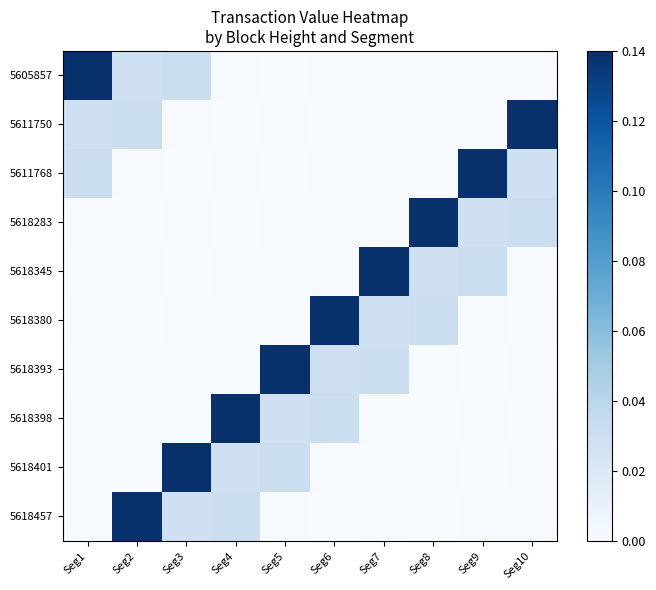

What is the difference between the highest and lowest values at Seg4?

0.1